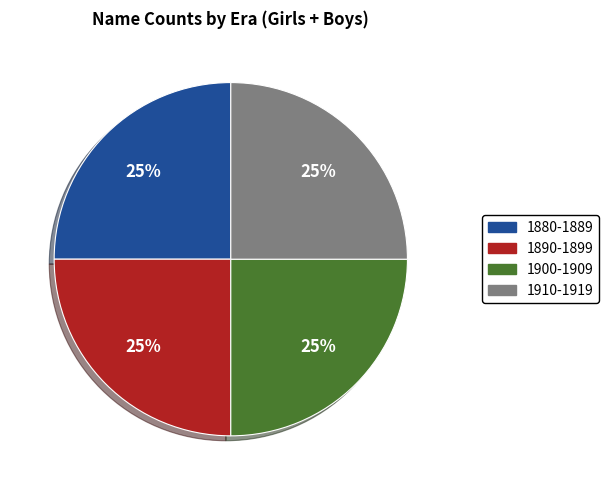

Does any single category account for the majority?

No